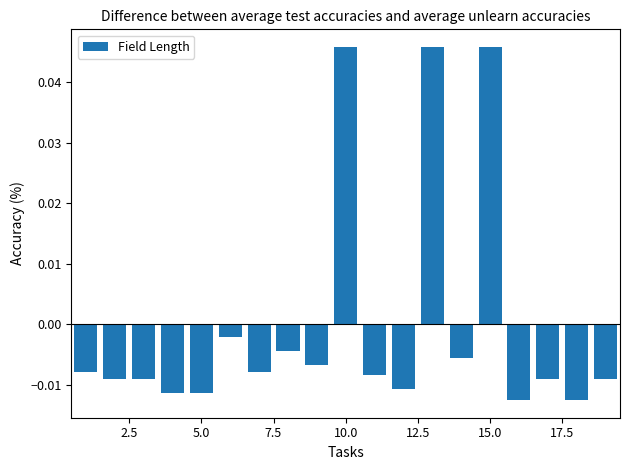

At which label does the data first exceed 0?

10.0